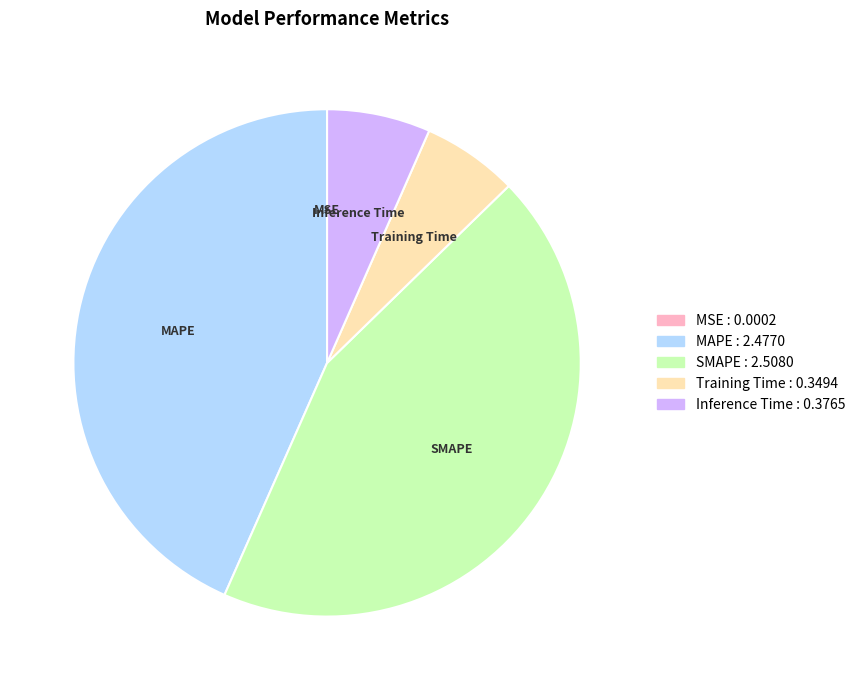

What is the largest slice in the pie chart?

SMAPE